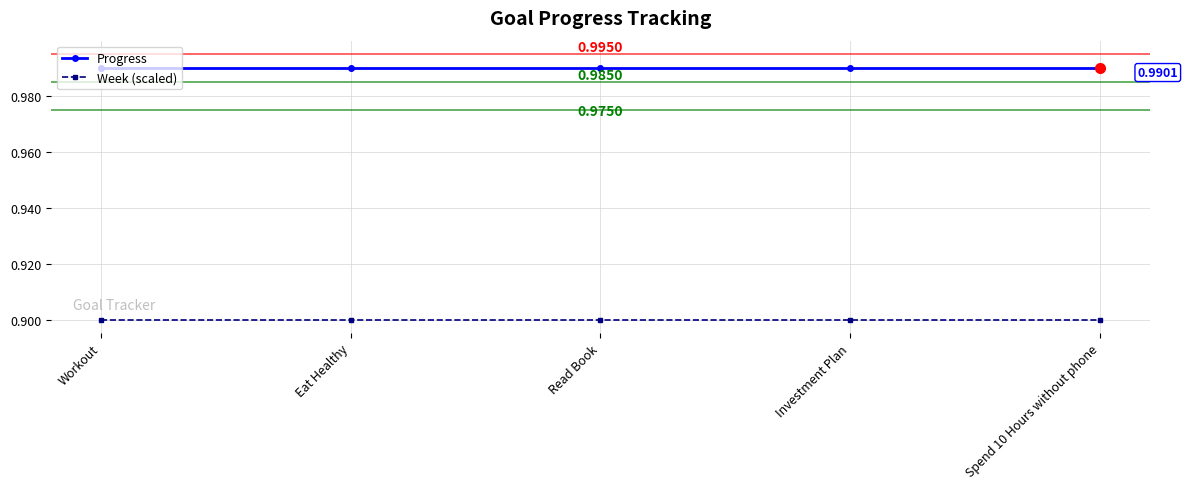

Which series has the largest total across all categories?

Progress